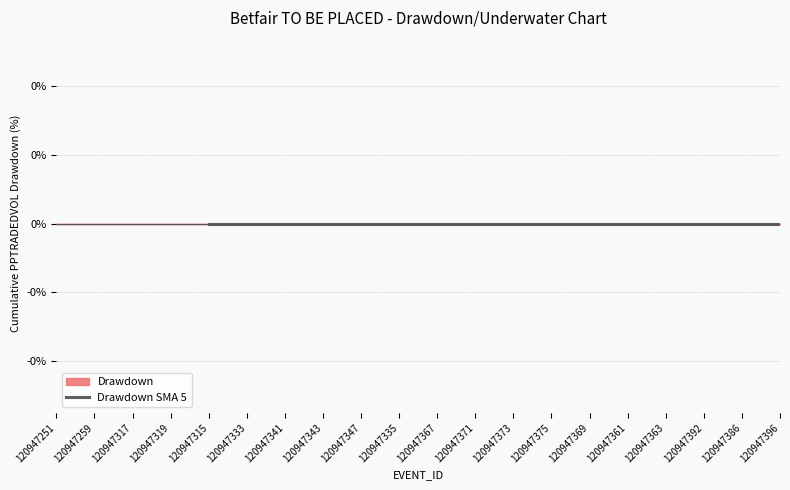

Count the number of data series in this chart.

2